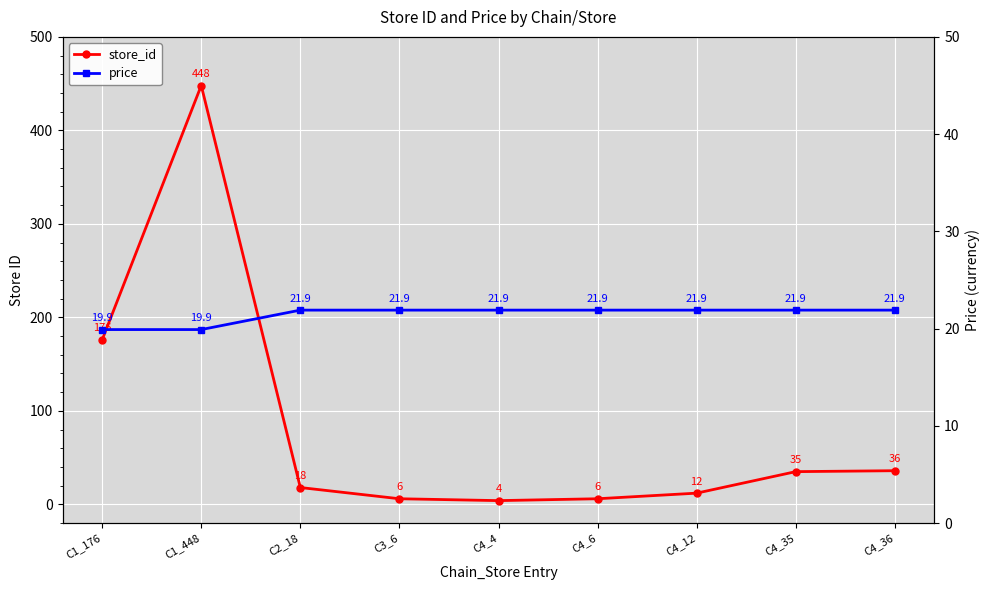

How many distinct data groups are displayed?

2